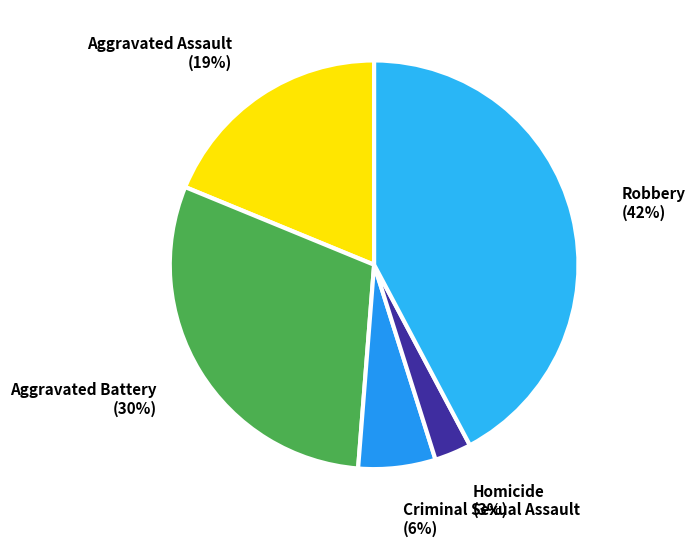

How many slices are in this pie chart?

5